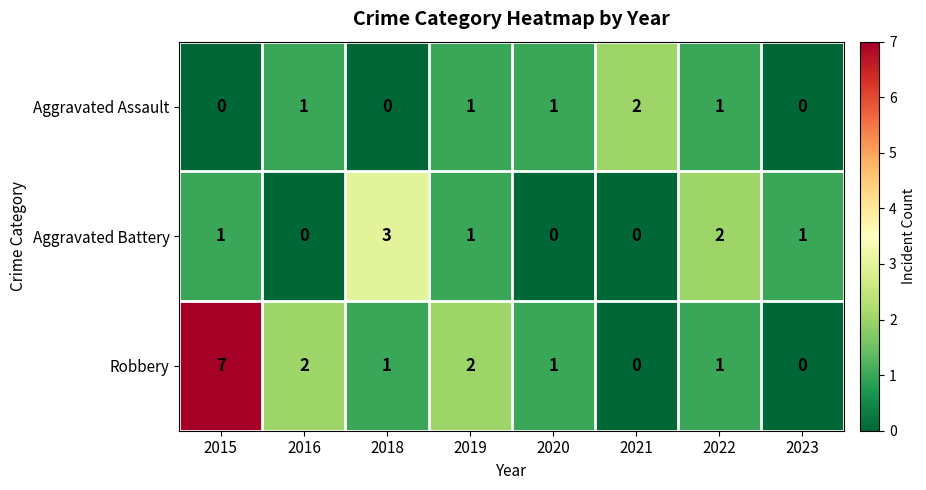

Which series has the widest spread of values?

Robbery